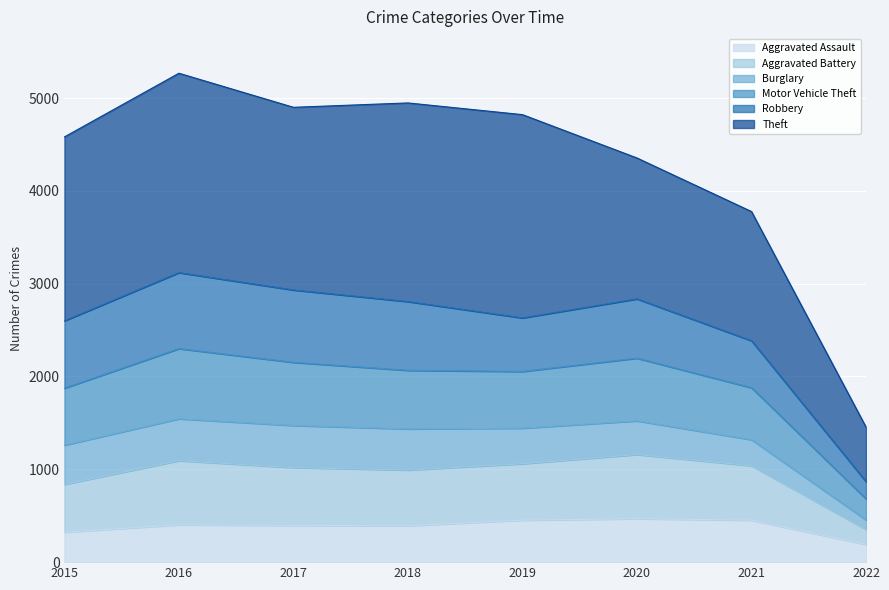

Is it true that Aggravated Assault equals 402 at 2016?

True